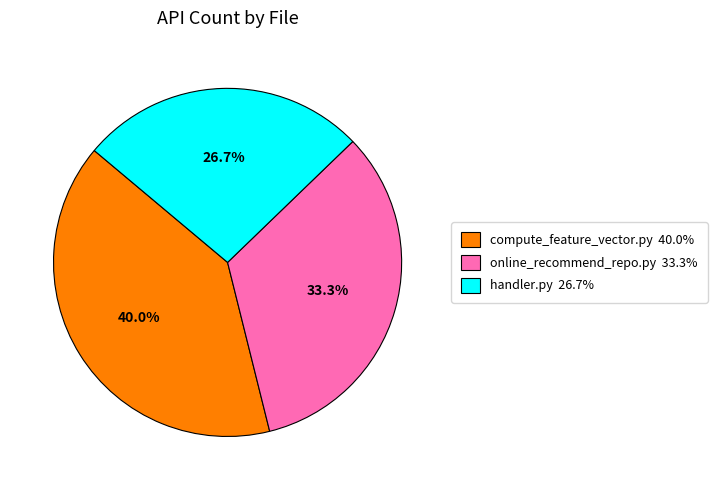

Is there any slice that represents more than half of the pie?

No